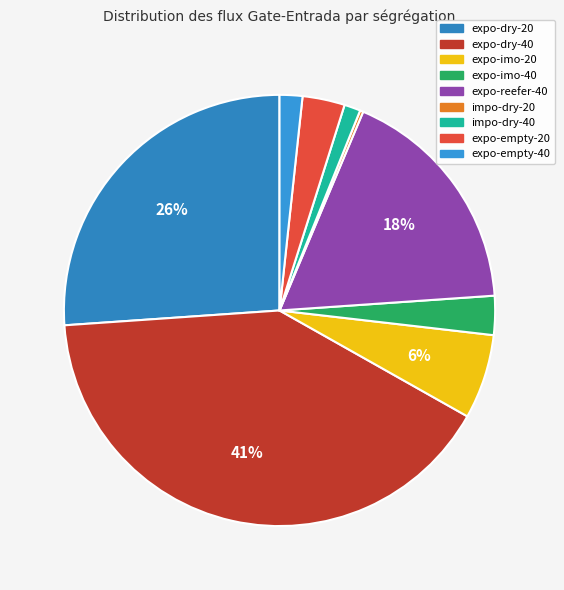

Is there any slice that represents more than half of the pie?

No